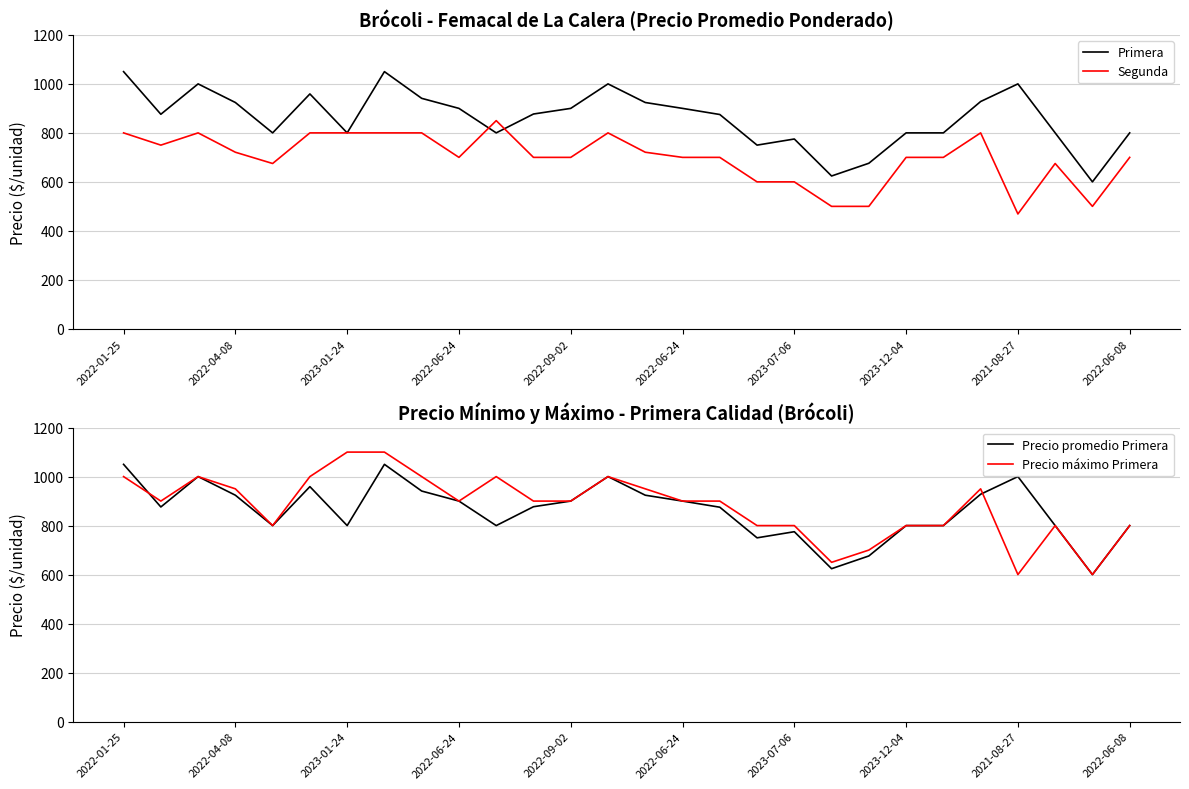

How many lines are shown in the chart?

4